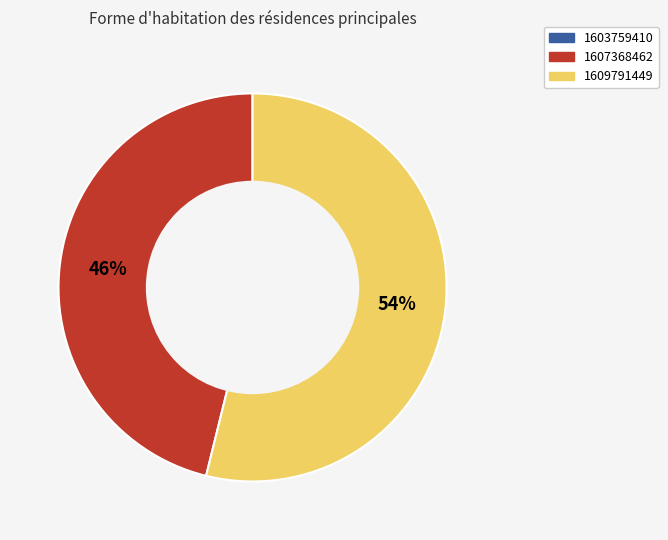

To the nearest percent, what is the average slice percentage?

50%